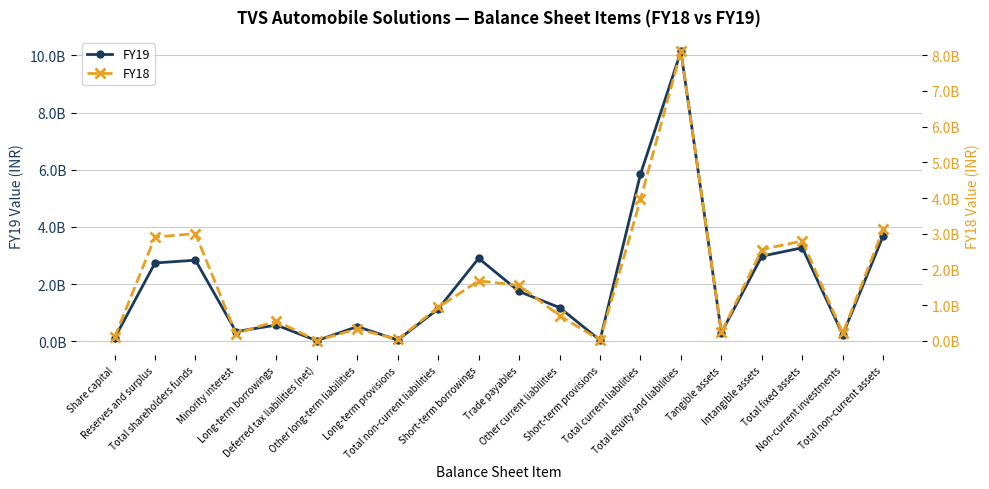

Where do FY19 and FY18 first cross each other?

Share capital and Reserves and surplus